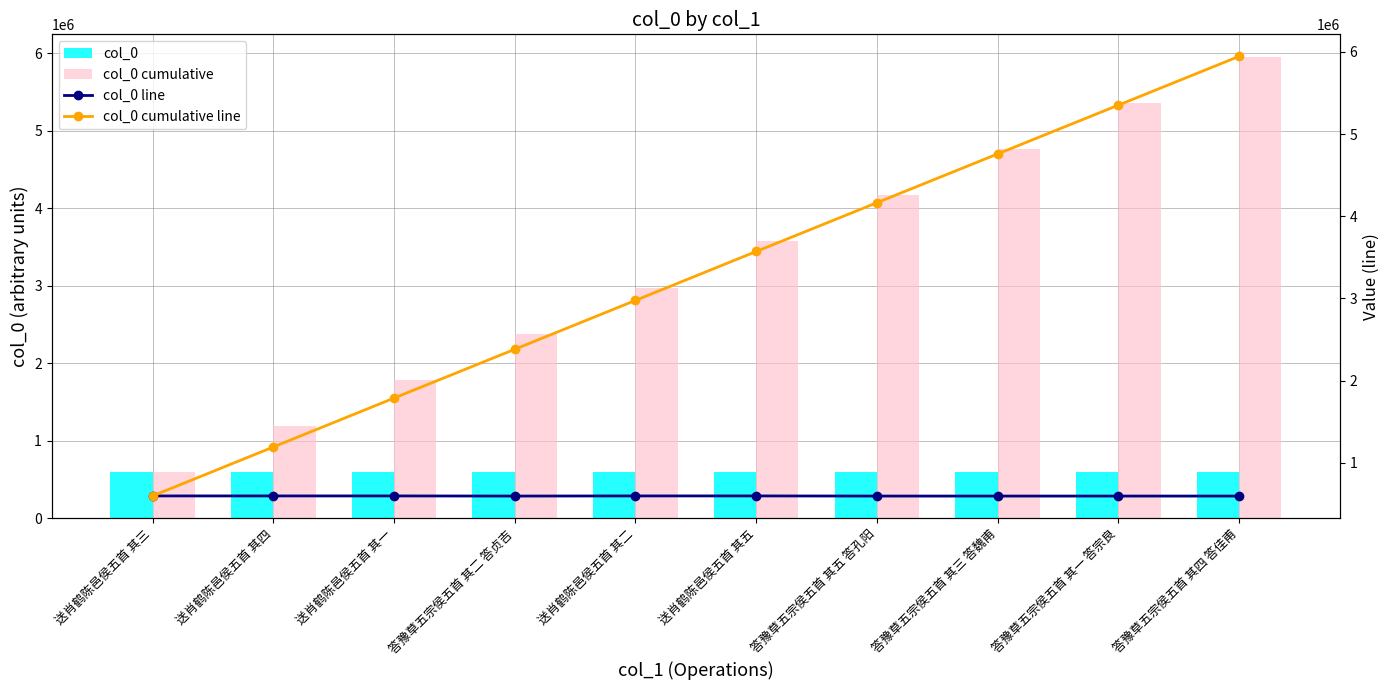

Is it true that col_0 equals 146660 at 送肖鹤陈邑侯五首 其五?

False